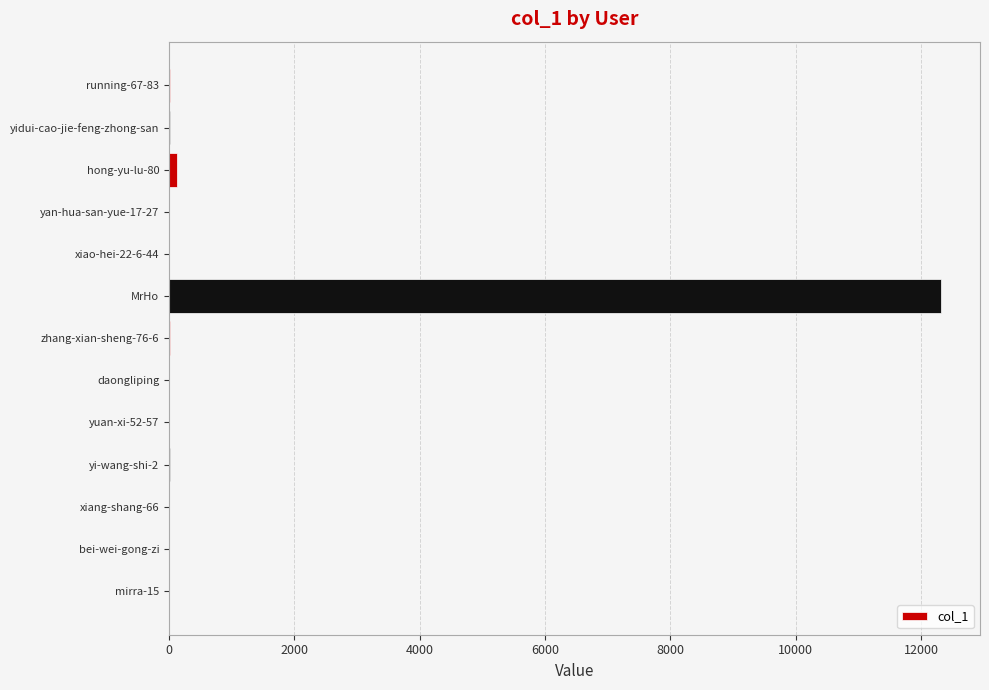

What is the greatest value displayed?

12325